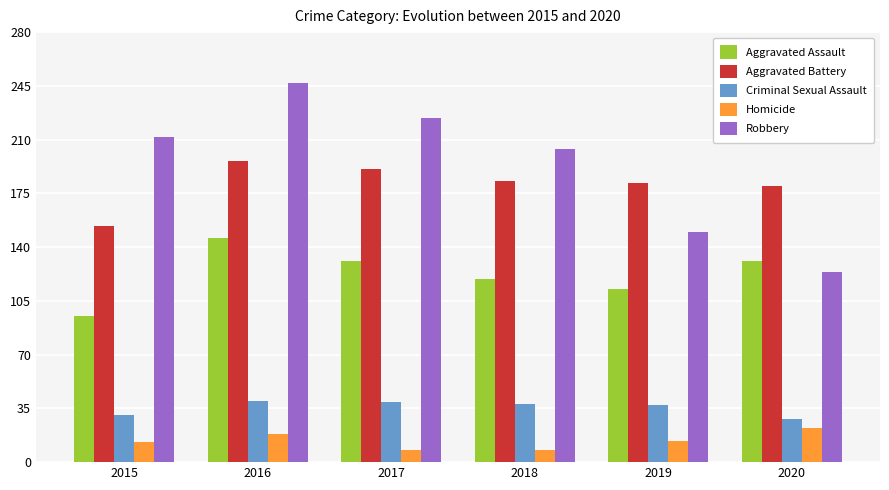

Which series has the largest total across all categories?

Robbery